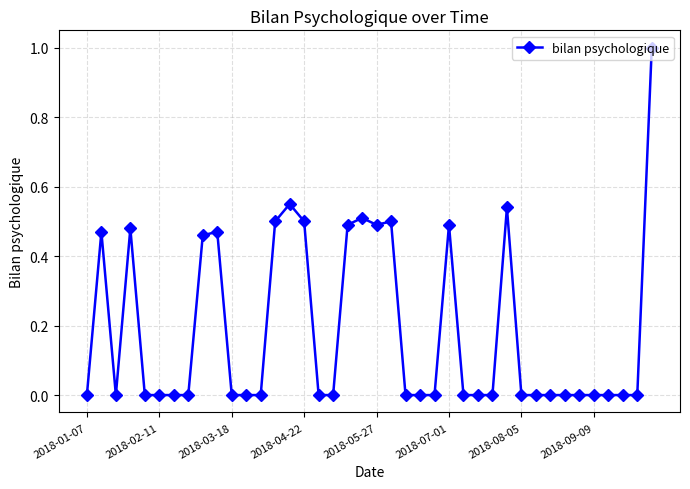

What is the difference between the maximum and minimum values?

1.0